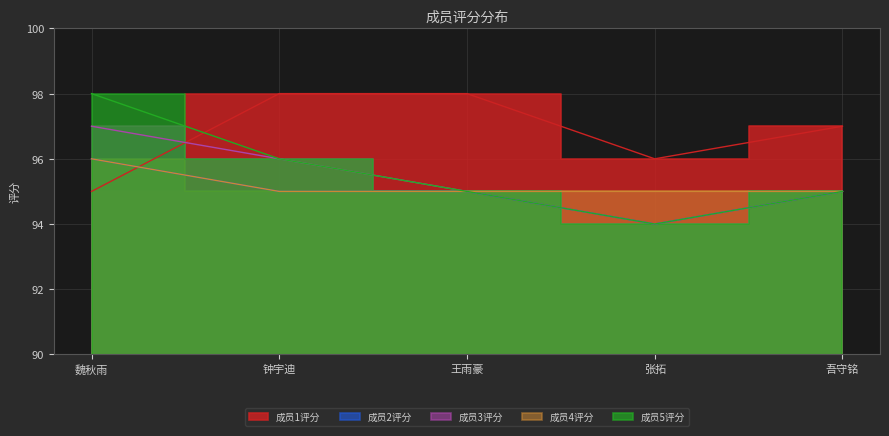

Which category has the highest value across all series?

钟宇迪